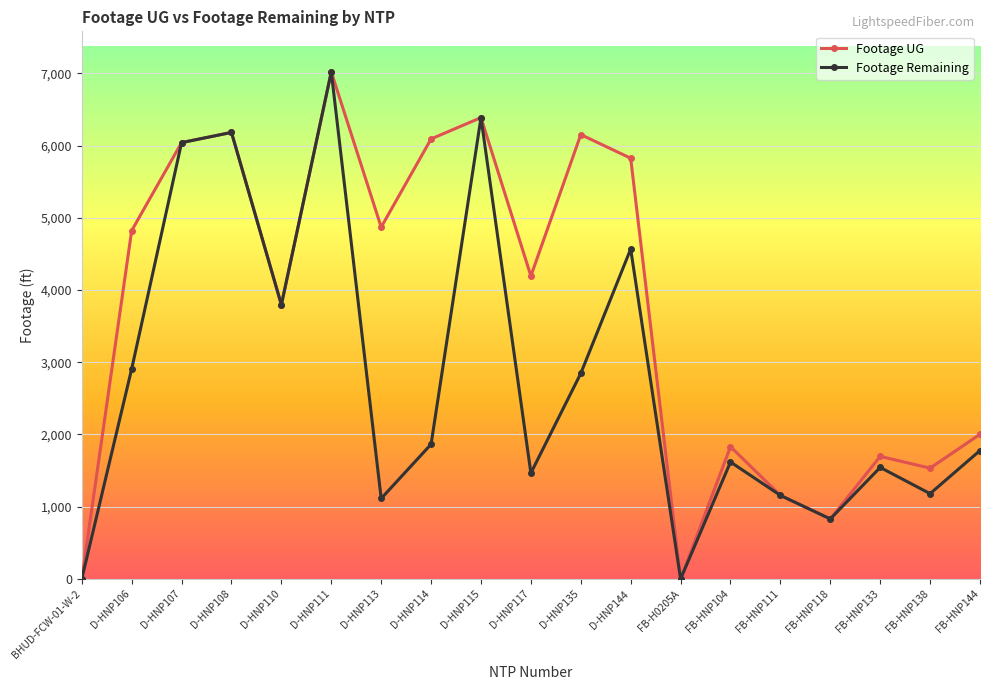

Does the chart have visible grid lines?

Yes